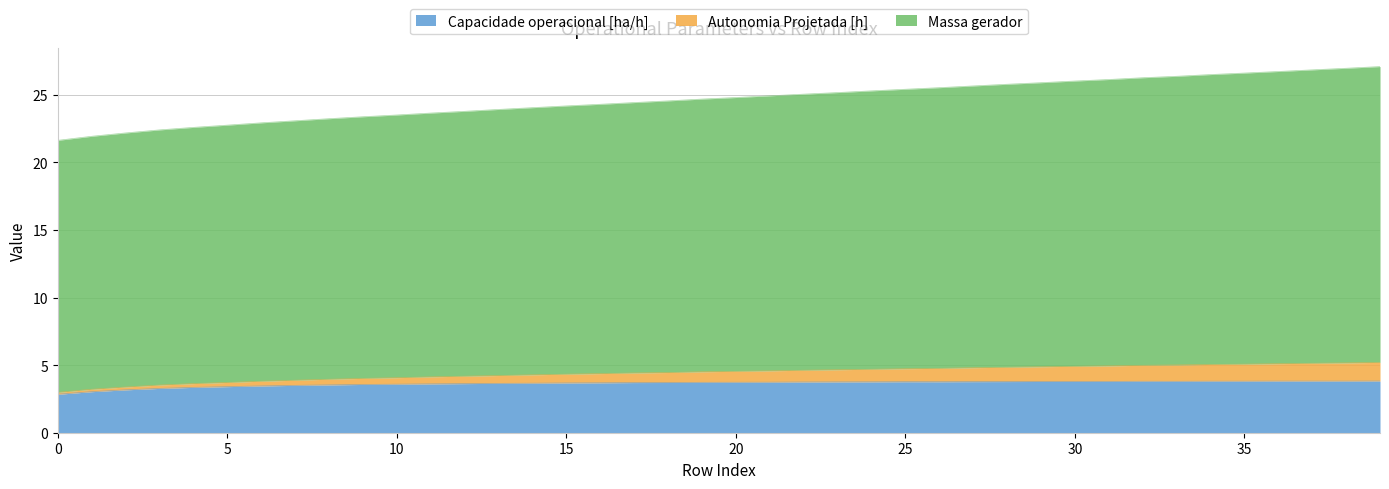

What is the highest value of the Capacidade operacional [ha/h] series?

3.8